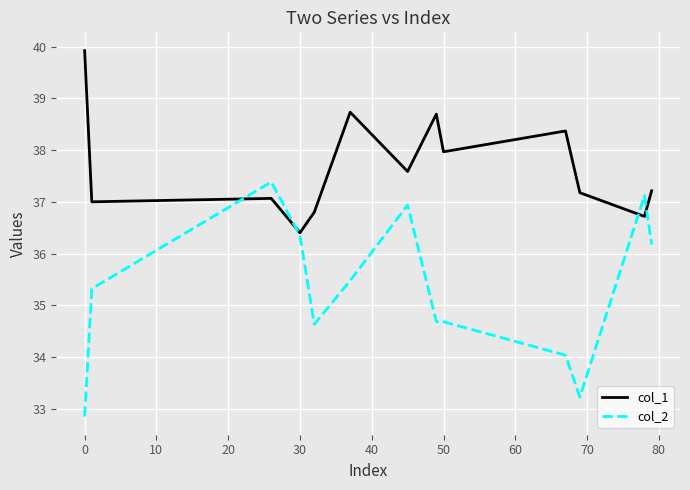

What is the minimum value for col_1?

36.4